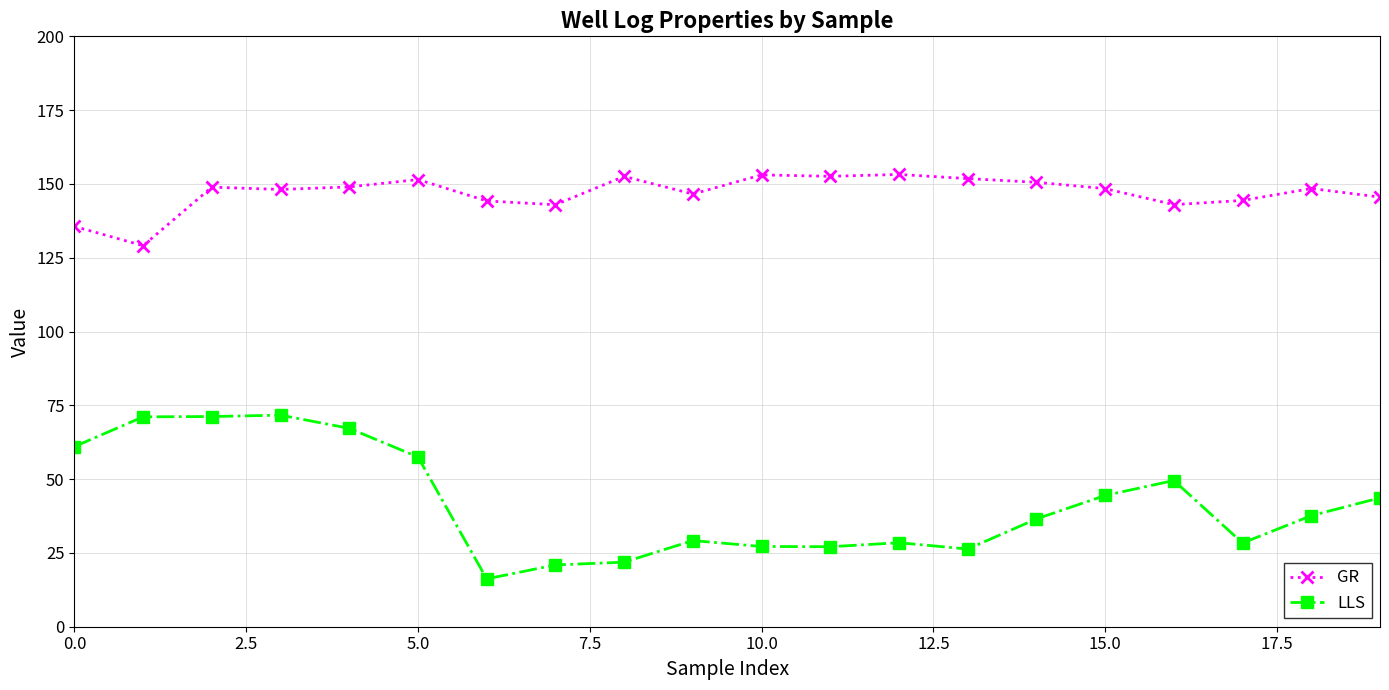

What is the lowest value of the GR series?

129.1